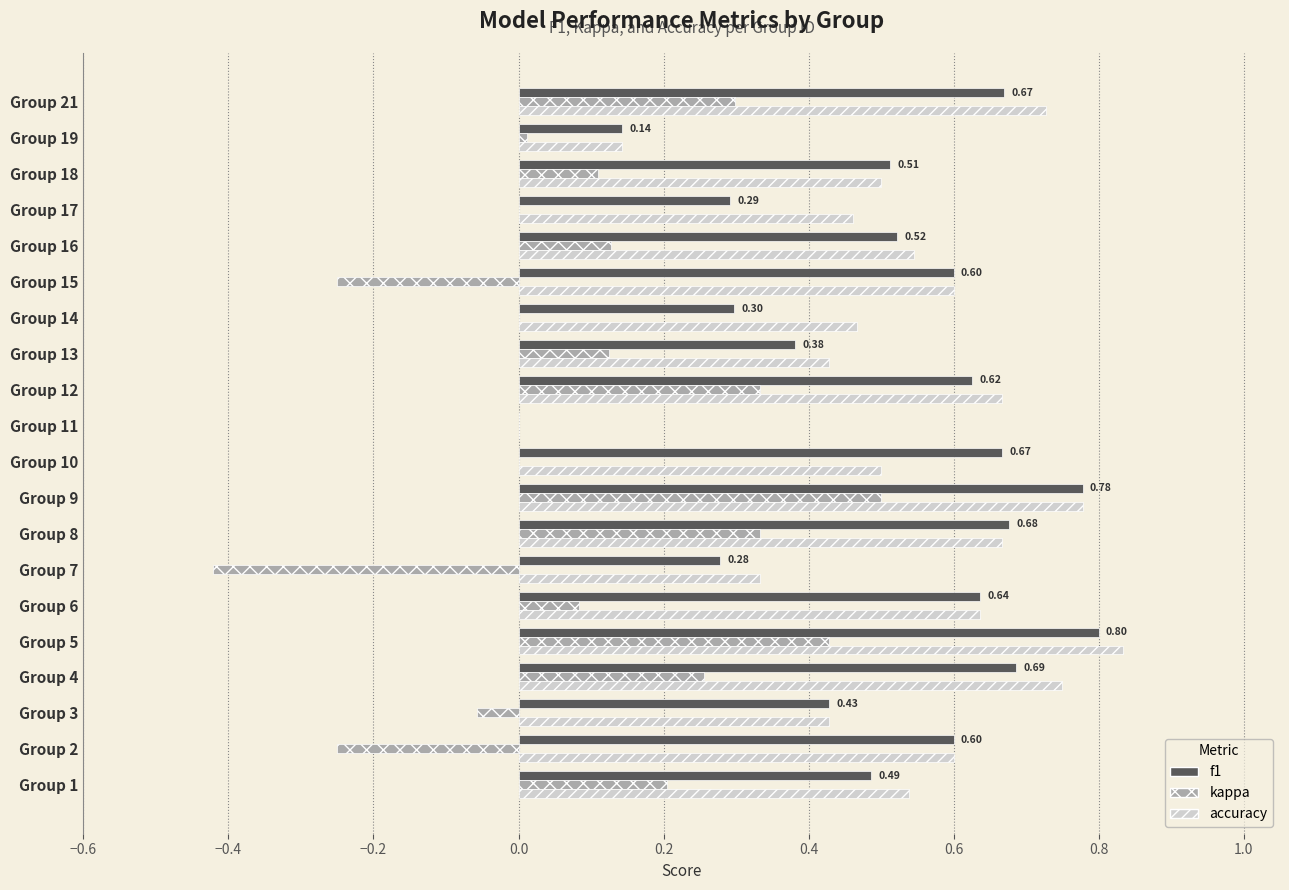

Is the value of f1 at Group 19 greater than the value of kappa at Group 7?

Yes